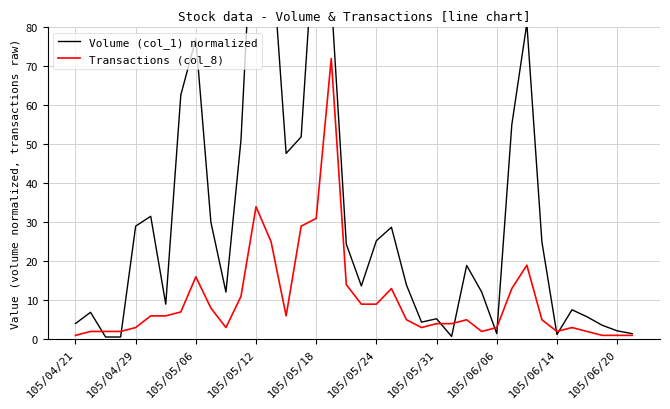

At how many categories does at least one series exceed 85?

4